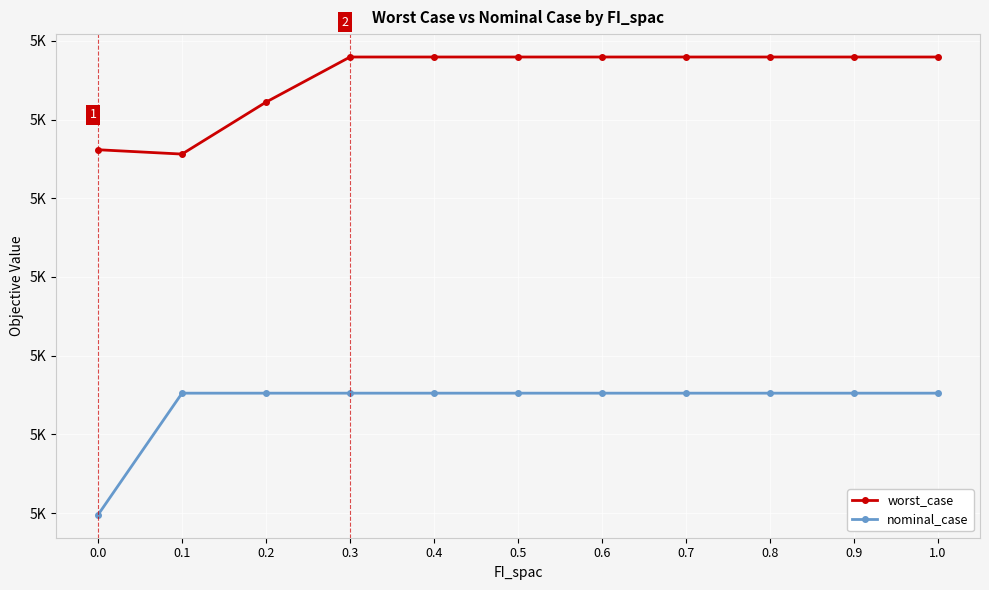

What are all the series names shown in the legend?

worst_case, nominal_case